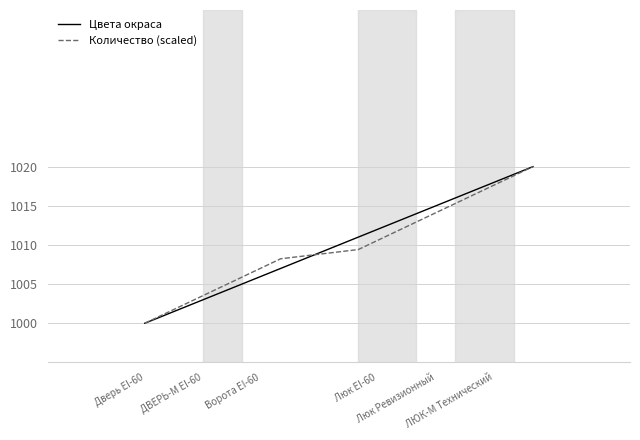

What is the smallest value displayed?

1000.0